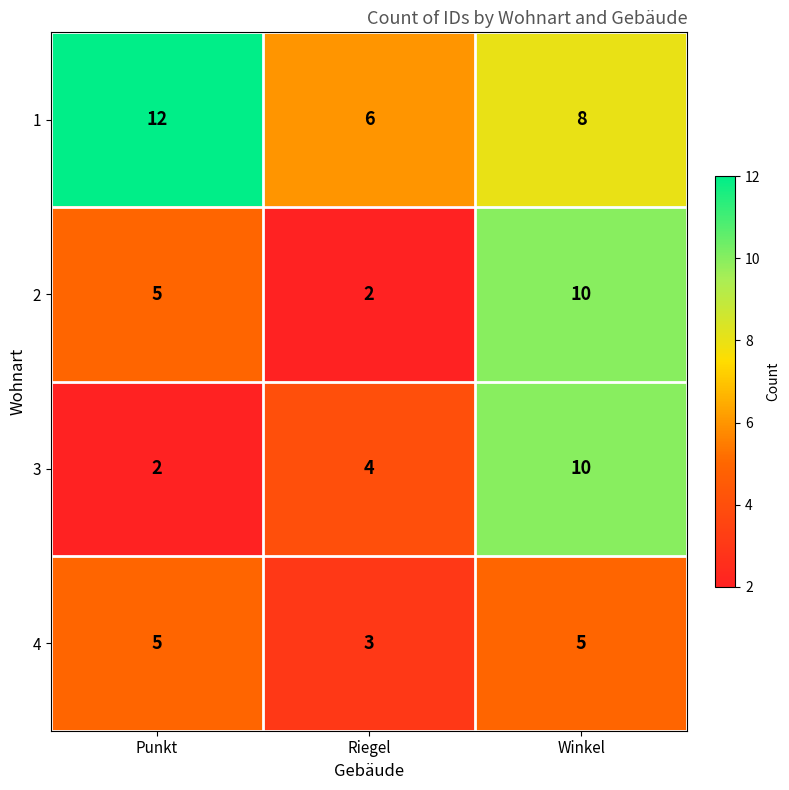

Reading left to right, list all the values displayed in this chart.

1: Punkt=12	Riegel=6	Winkel=8
2: Punkt=5	Riegel=2	Winkel=10
3: Punkt=2	Riegel=4	Winkel=10
4: Punkt=5	Riegel=3	Winkel=5